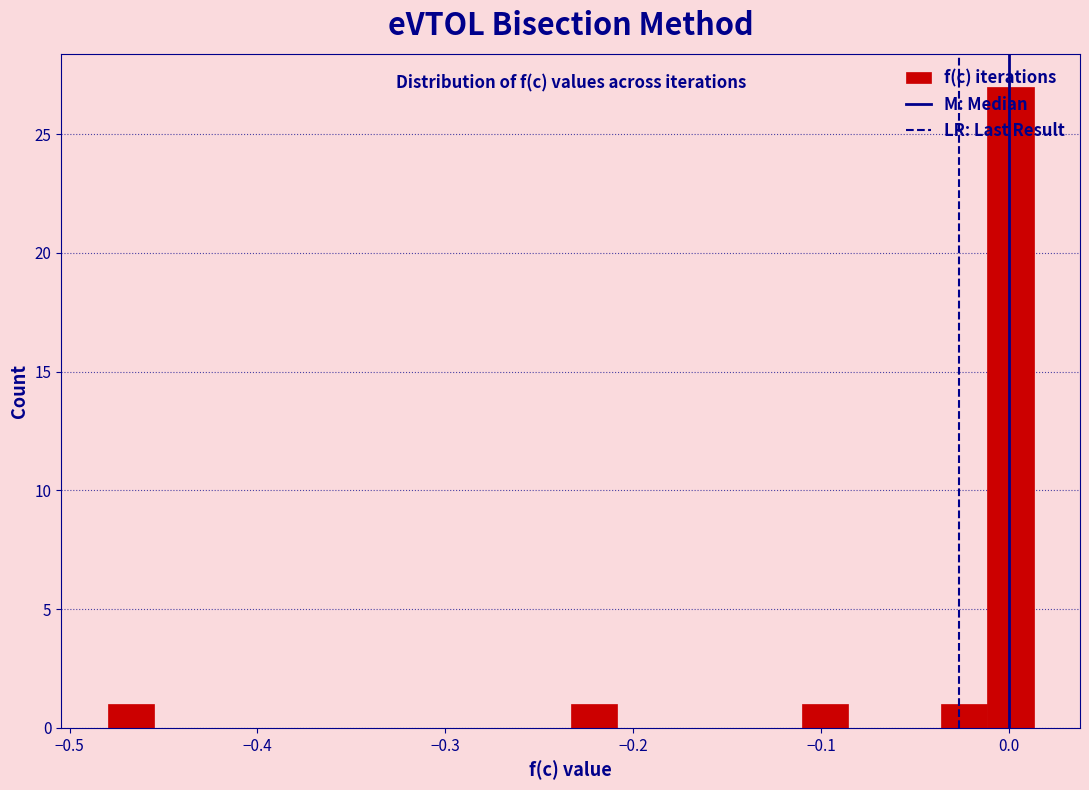

Around what value on the x-axis is the tallest bar? Give the approximate position of its centre, as read against the axis.

0.00